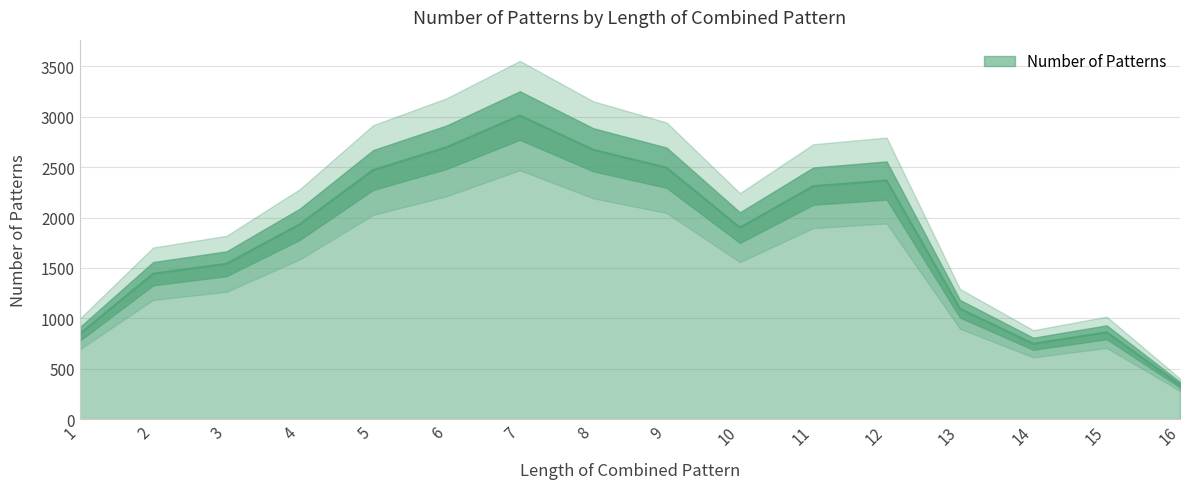

Rank the categories by value from highest to lowest.

7, 6, 8, 9, 5, 12, 11, 4, 10, 3, 2, 13, 15, 1, 14, 16